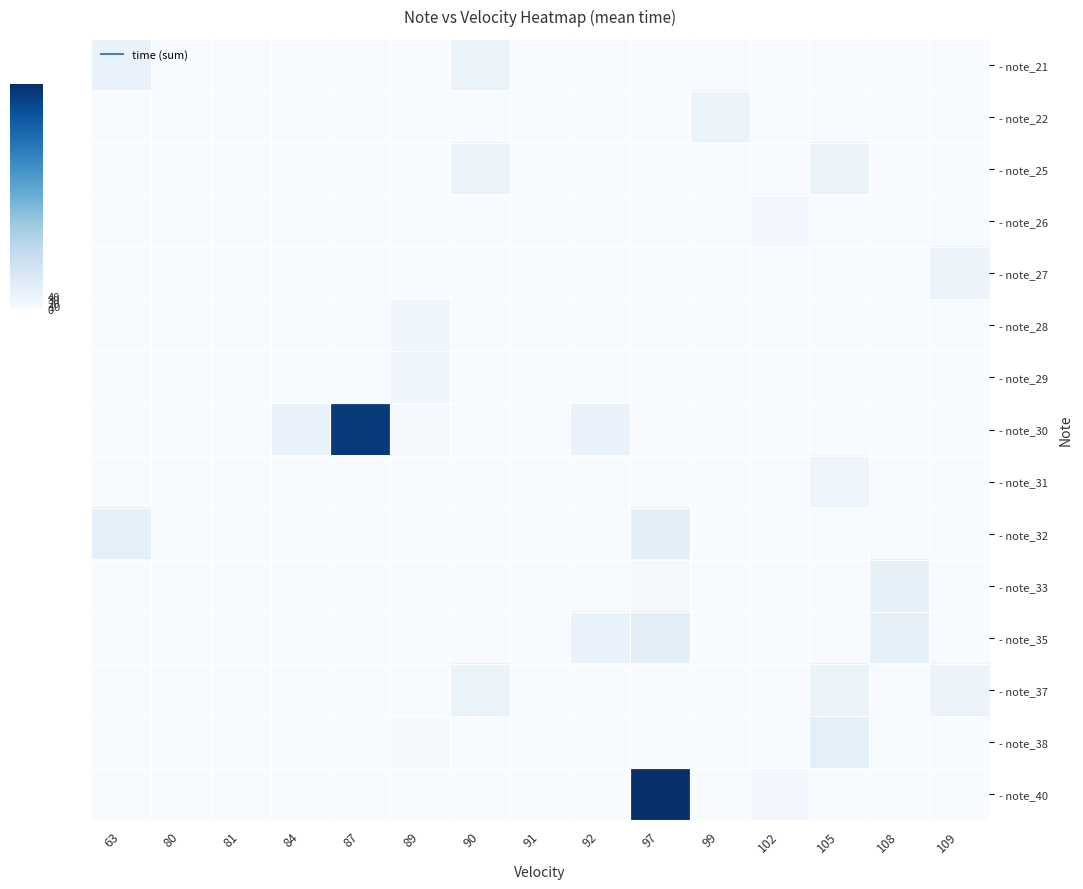

Reading left to right, transcribe all the data shown in this chart.

- note_21: 63=48	80=0	81=0	84=0	87=0	89=0	90=45	91=0	92=0	97=0	99=0	102=0	105=0	108=0	109=0
- note_22: 63=0	80=0	81=0	84=0	87=0	89=0	90=0	91=0	92=0	97=0	99=38	102=0	105=0	108=0	109=0
- note_25: 63=0	80=0	81=0	84=0	87=0	89=0	90=41	91=0	92=0	97=0	99=0	102=0	105=46	108=0	109=0
- note_26: 63=0	80=0	81=0	84=0	87=0	89=0	90=0	91=0	92=0	97=0	99=0	102=17	105=0	108=0	109=0
- note_27: 63=0	80=0	81=0	84=0	87=0	89=0	90=0	91=0	92=0	97=0	99=0	102=0	105=0	108=0	109=41
- note_28: 63=0	80=0	81=0	84=0	87=0	89=32	90=0	91=0	92=0	97=0	99=0	102=0	105=0	108=0	109=0
- note_29: 63=0	80=0	81=0	84=0	87=0	89=32	90=0	91=0	92=0	97=0	99=0	102=0	105=0	108=0	109=0
- note_30: 63=0	80=0	81=0	84=48	87=672	89=6	90=0	91=0	92=49	97=0	99=0	102=0	105=0	108=0	109=0
- note_31: 63=0	80=0	81=0	84=0	87=0	89=0	90=0	91=0	92=2	97=0	99=0	102=0	105=33	108=0	109=0
- note_32: 63=63	80=0	81=0	84=0	87=0	89=0	90=0	91=0	92=0	97=66	99=0	102=0	105=0	108=0	109=0
- note_33: 63=0	80=0	81=0	84=0	87=0	89=0	90=0	91=0	92=0	97=11	99=0	102=0	105=0	108=59	109=0
- note_35: 63=0	80=0	81=0	84=0	87=0	89=0	90=0	91=0	92=49	97=66	99=0	102=0	105=0	108=59	109=0
- note_37: 63=0	80=0	81=0	84=0	87=0	89=0	90=45	91=0	92=2	97=0	99=0	102=0	105=46	108=0	109=41
- note_38: 63=0	80=0	81=0	84=0	87=0	89=6	90=0	91=0	92=0	97=0	99=0	102=0	105=63	108=0	109=0
- note_40: 63=0	80=0	81=0	84=0	87=0	89=0	90=0	91=0	92=0	97=2735	99=0	102=17	105=0	108=0	109=0